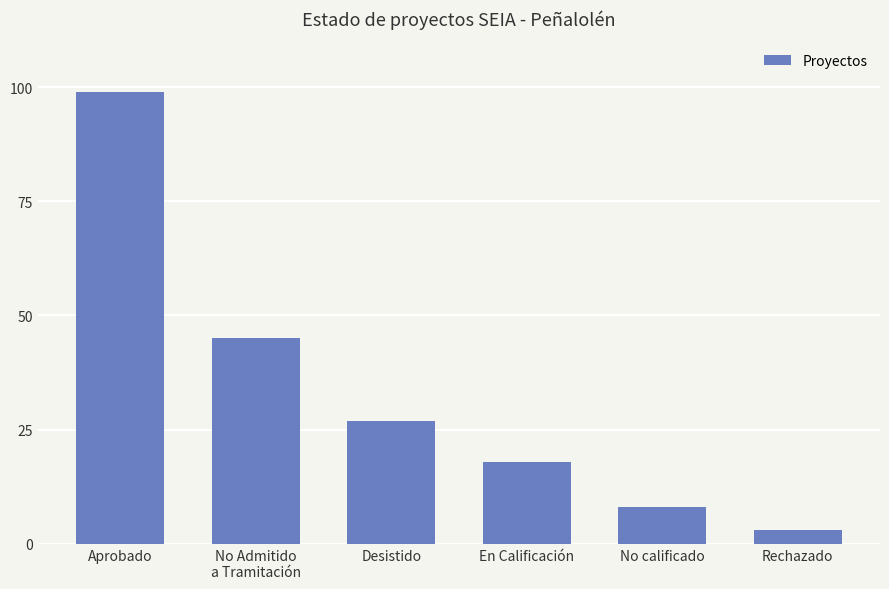

At which category does the chart reach its peak across all series?

Aprobado